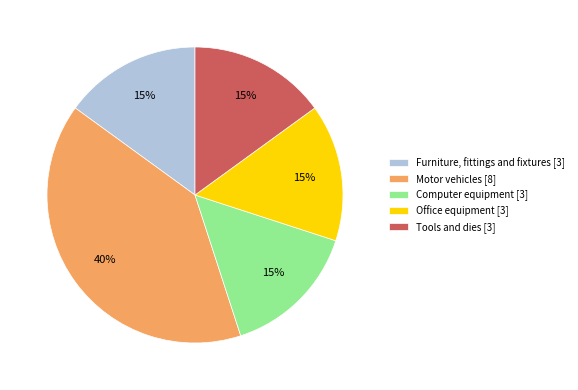

How many segments does this pie chart have?

5